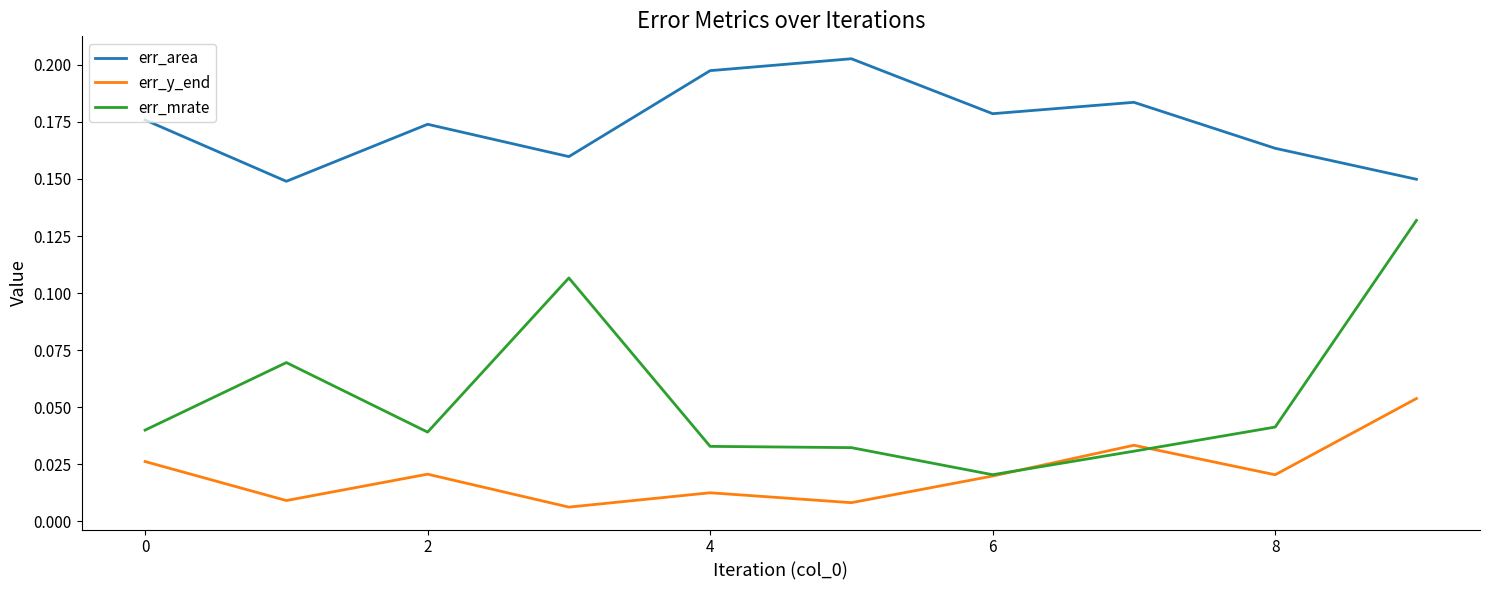

Which series has the widest spread of values?

err_mrate